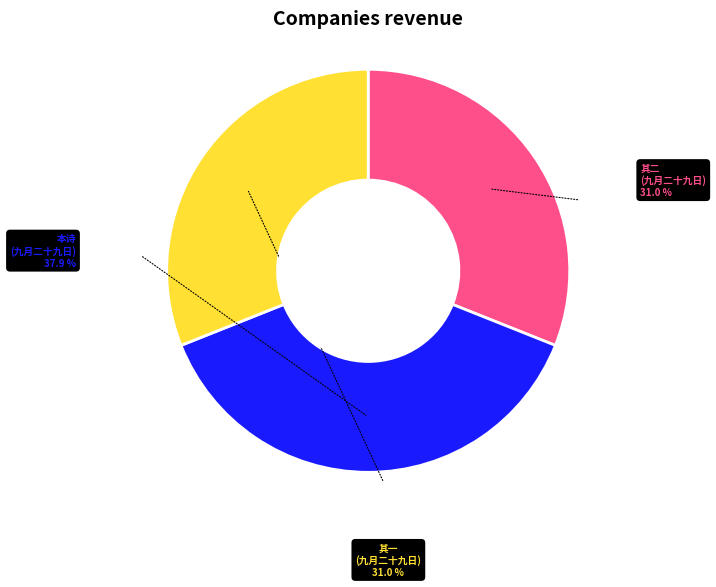

Is there a majority slice in this chart?

No